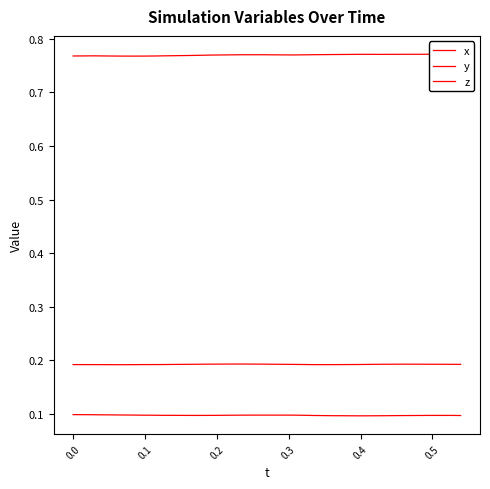

Count the x values in the range 0 to 1.

40